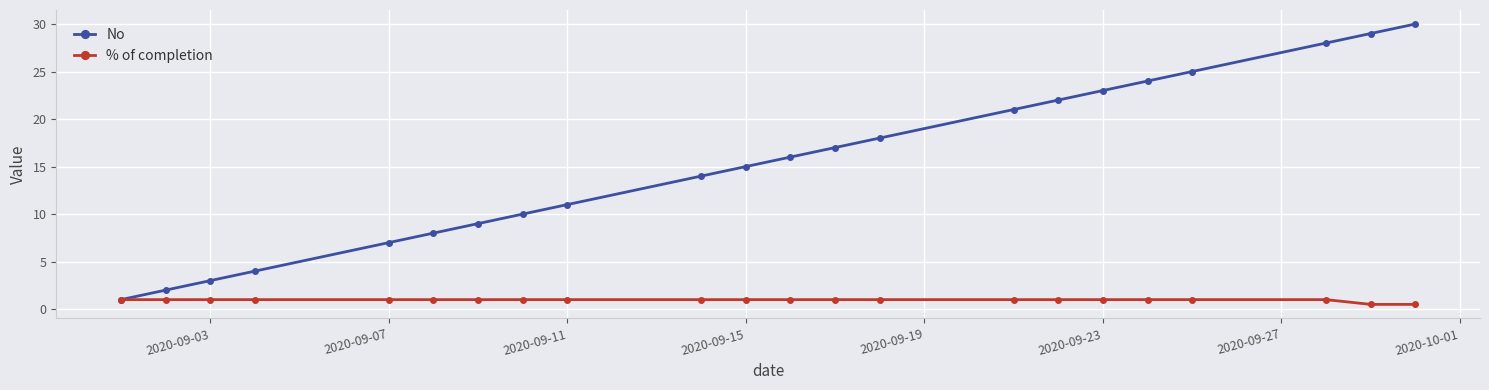

True or false: No has more than 1 interior local peaks.

False